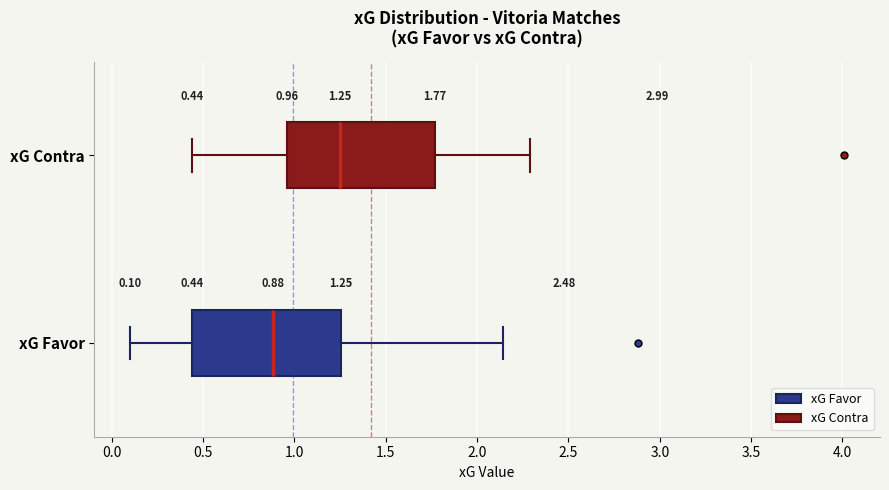

Which box's median line is the furthest to the left?

xG Favor